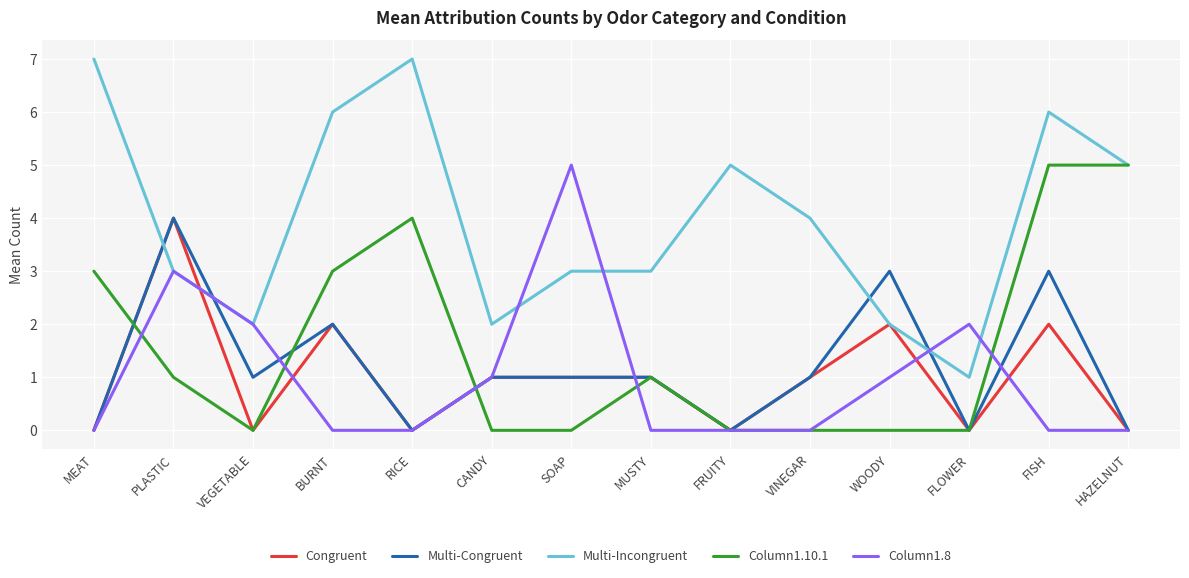

At which category is the sum across all series the highest?

FISH